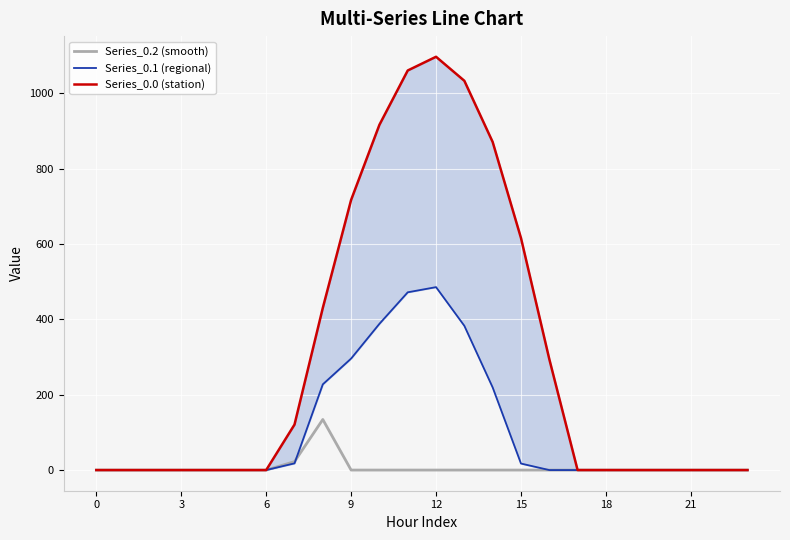

What are all the series names shown in the legend?

Series_0.2 (smooth), Series_0.1 (regional), Series_0.0 (station)